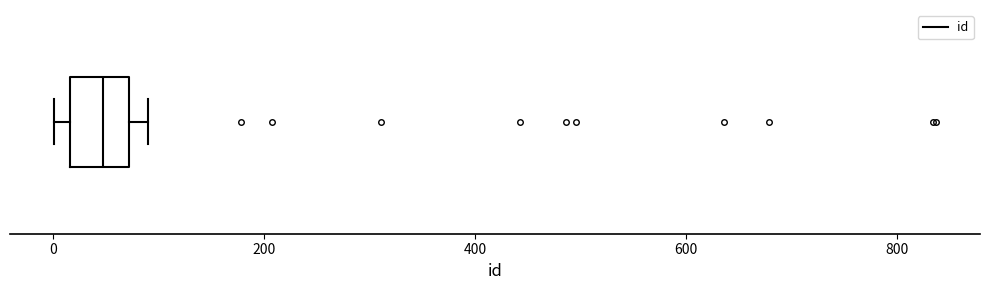

Where is the right edge of the box on the x-axis? The values are not printed on the chart, so give them approximately, as read against the axis.

80